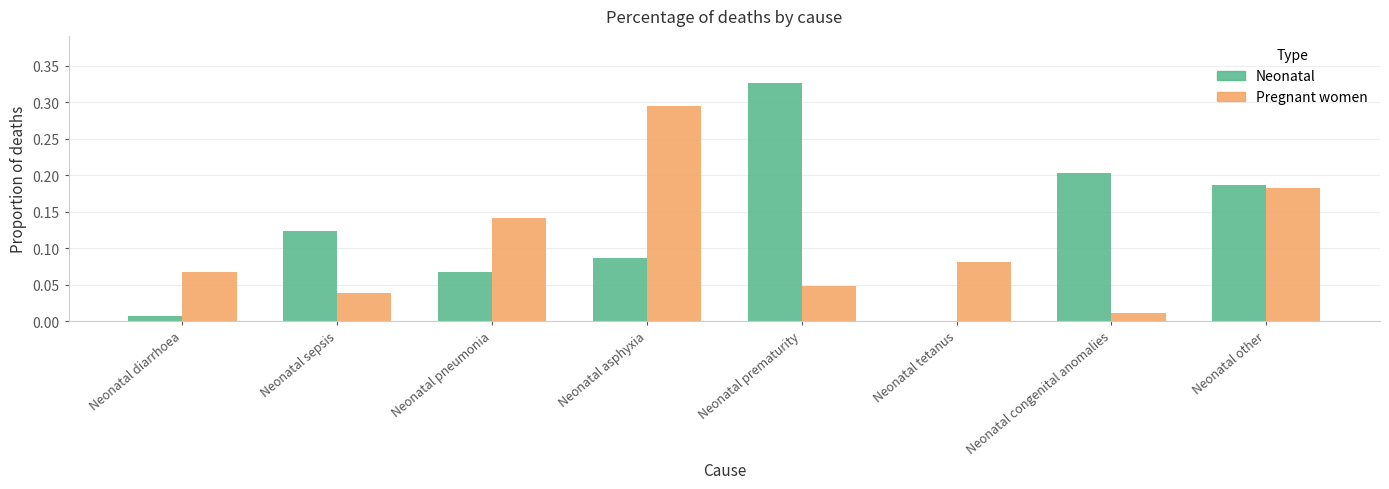

Which category has the highest value across all series?

Neonatal prematurity